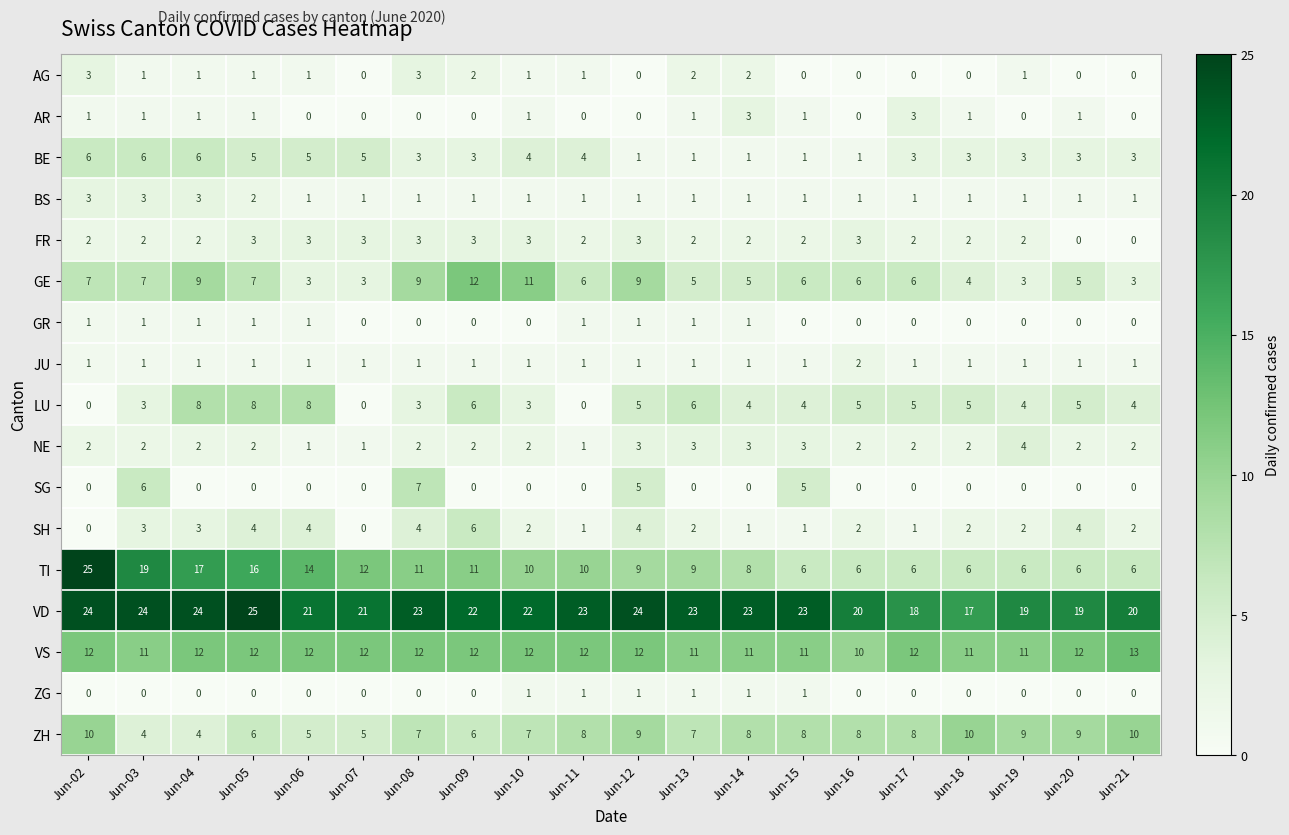

At which label does GE first exceed 6?

Jun-02